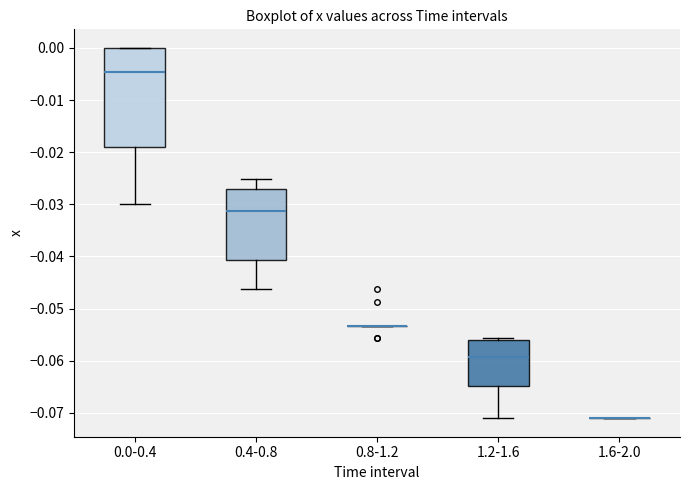

Reading left to right, transcribe this box plot: for each box, give where its median line is, the range the box spans, and where its two whiskers end, as read against the y-axis. The values are not printed on the chart, so give them approximately, as read against the axis.

0.0-0.4: median -0.005, box -0.019 to 0.000, whiskers -0.030 to 0.000
0.4-0.8: median -0.031, box -0.041 to -0.027, whiskers -0.046 to -0.025
0.8-1.2: box collapsed to a line at -0.053, whiskers -0.053 to -0.053
1.2-1.6: median -0.059, box -0.065 to -0.056, whiskers -0.071 to -0.056
1.6-2.0: box collapsed to a line at -0.071, whiskers -0.071 to -0.071